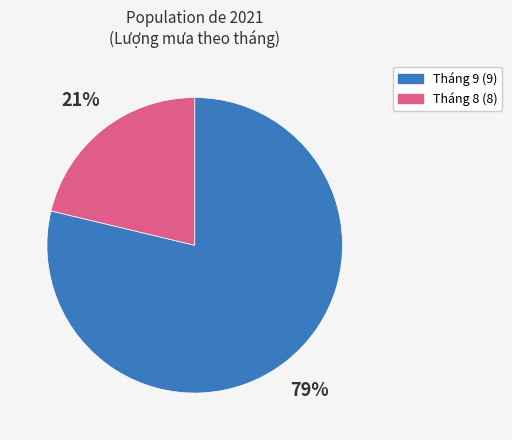

Does any single category account for the majority?

Yes